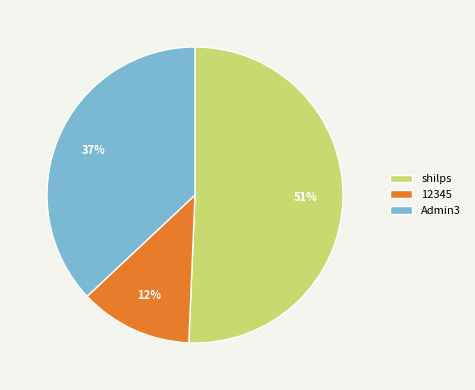

How many slices are in this pie chart?

3